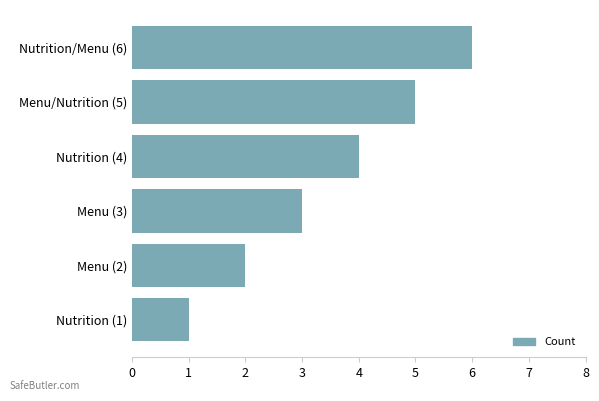

Which category has the lowest value across all series?

Nutrition (1)